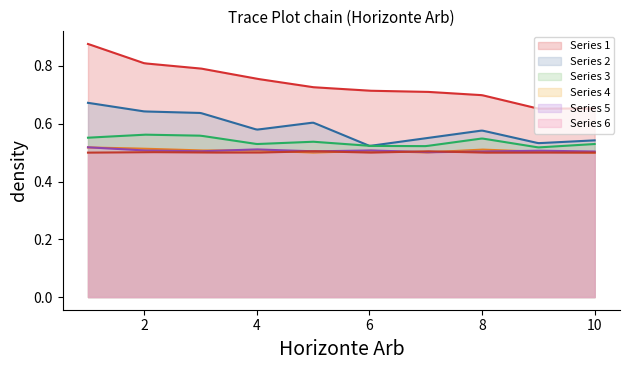

What is the total value across all series at 2?

3.5